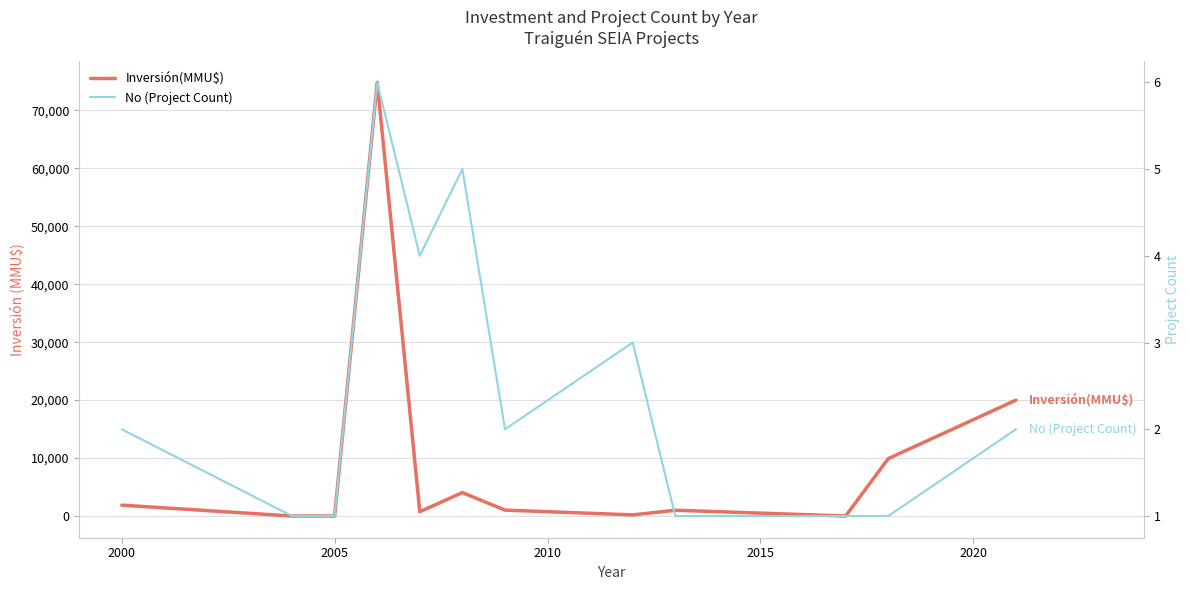

Which series has the largest total across all categories?

Inversión(MMU$)